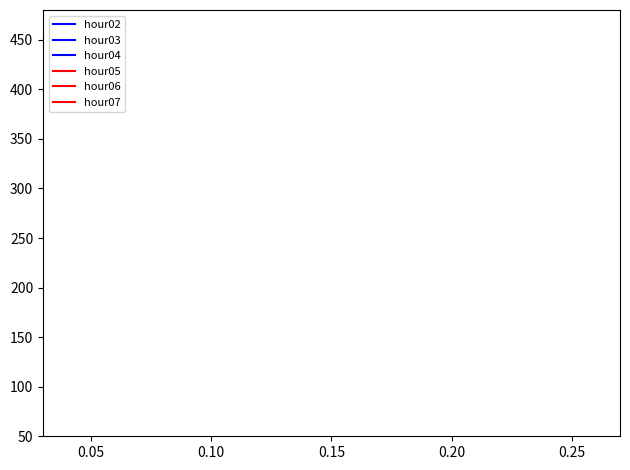

What are all the series names shown in the legend?

hour02, hour03, hour04, hour05, hour06, hour07